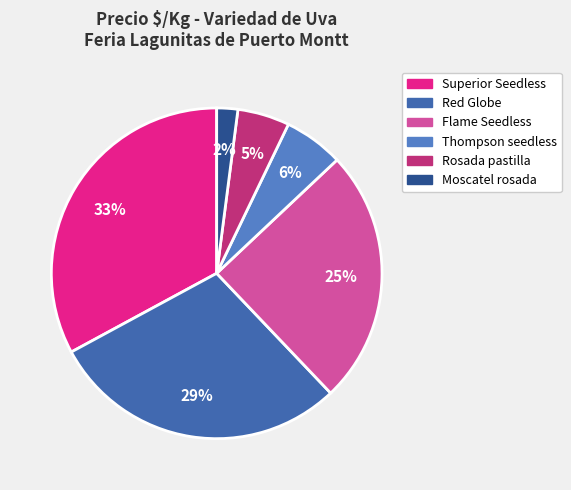

Is it true that Moscatel rosada is 2% of the pie?

True